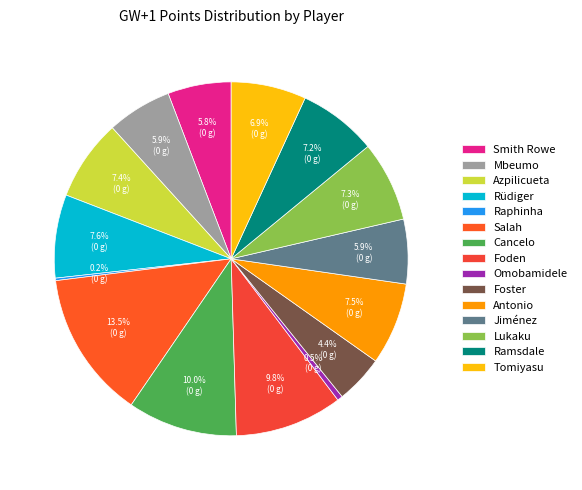

Rank the categories by value from highest to lowest.

Salah, Cancelo, Foden, Rüdiger, Antonio, Azpilicueta, Lukaku, Ramsdale, Tomiyasu, Mbeumo, Jiménez, Smith Rowe, Foster, Omobamidele, Raphinha